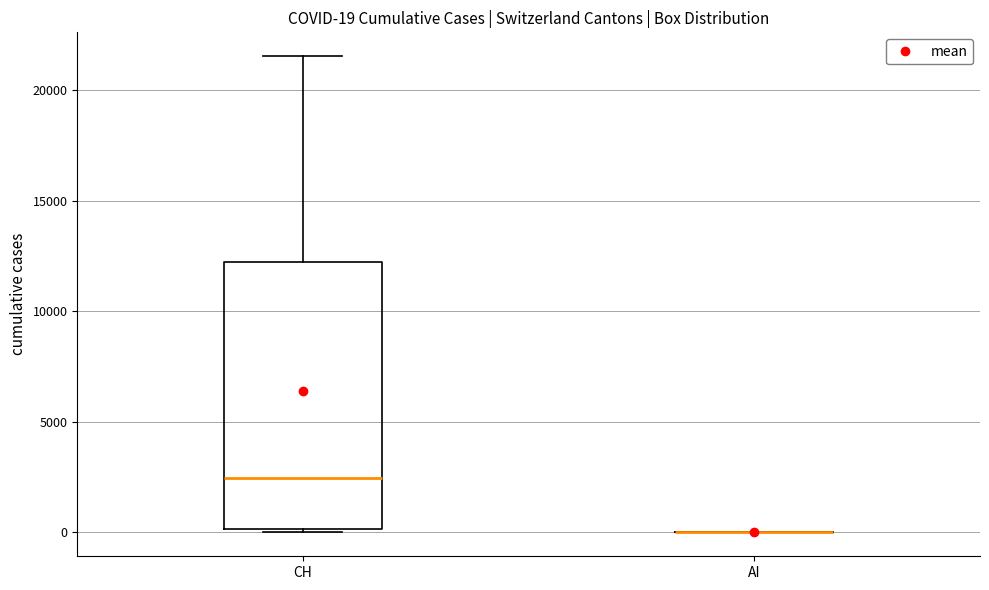

Comparing the boxes themselves (not the whiskers), which one is the tallest?

CH